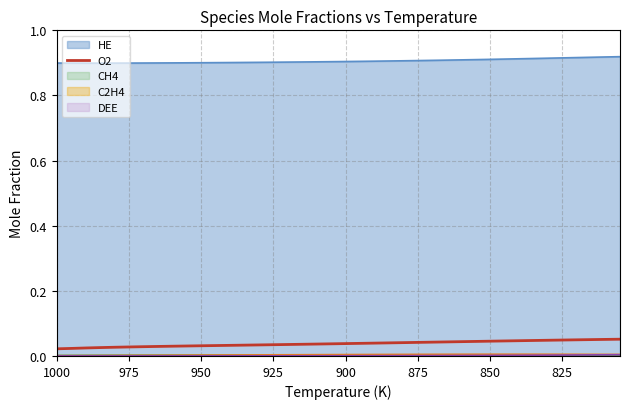

Is it true that the value at 825 is 0.0?

True